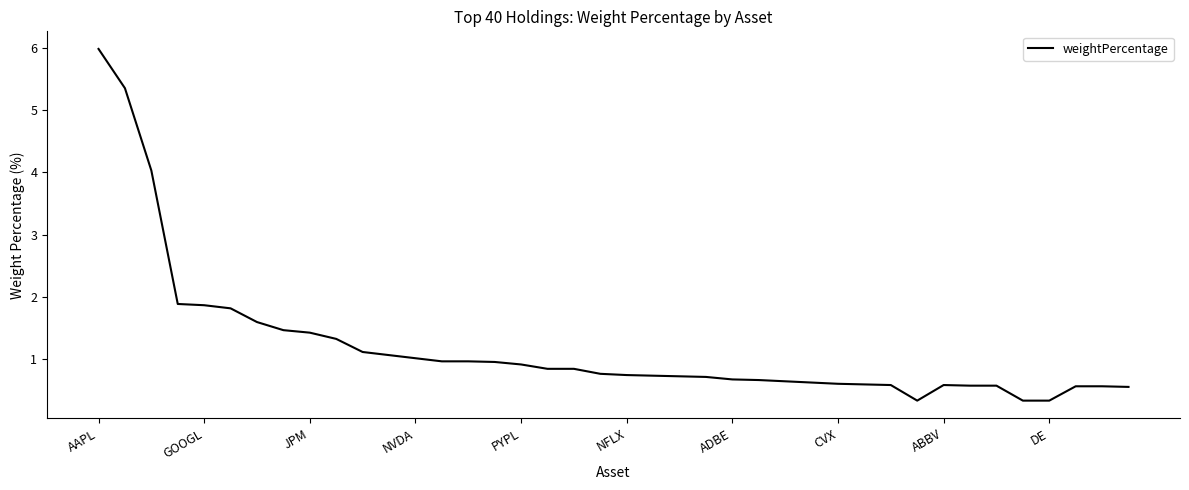

What is the difference between the maximum and minimum values?

5.6